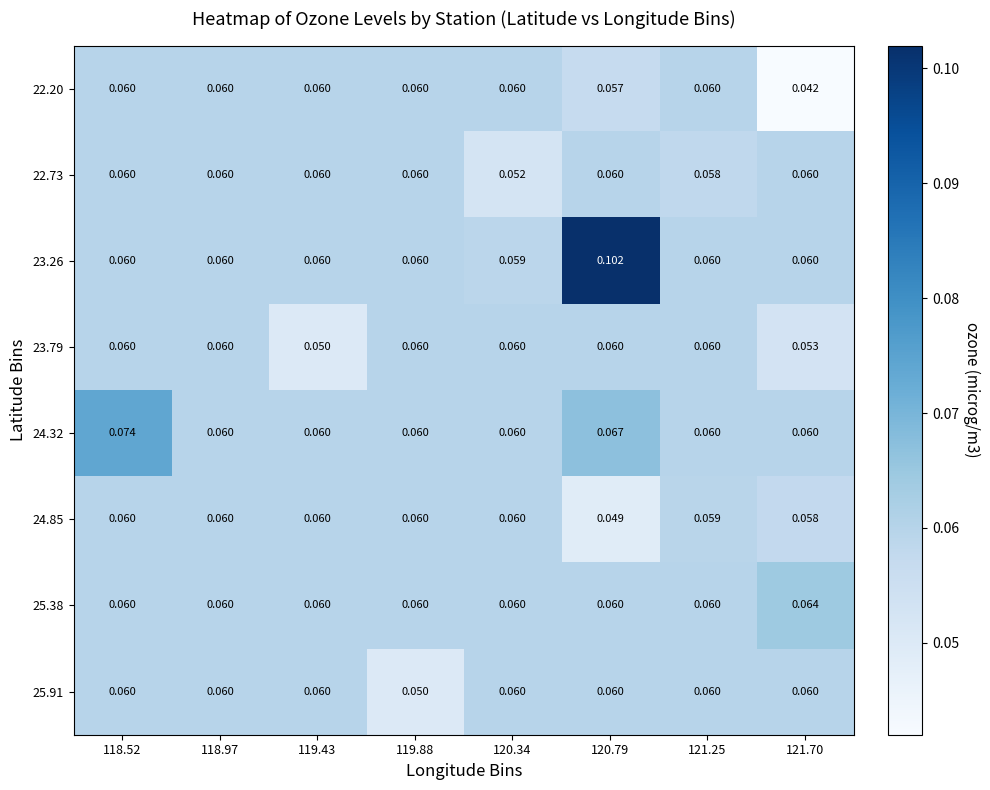

Between 118.97 and 121.25, which series saw the biggest shift?

22.73